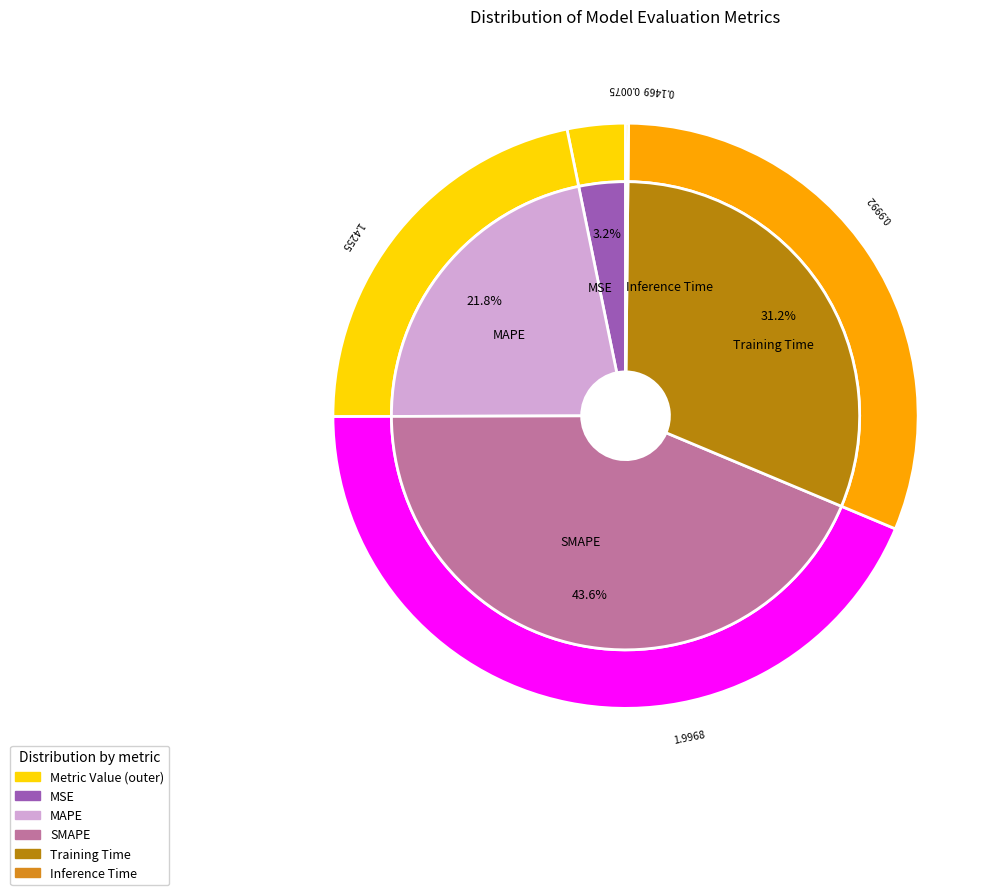

Does any single category account for the majority?

No